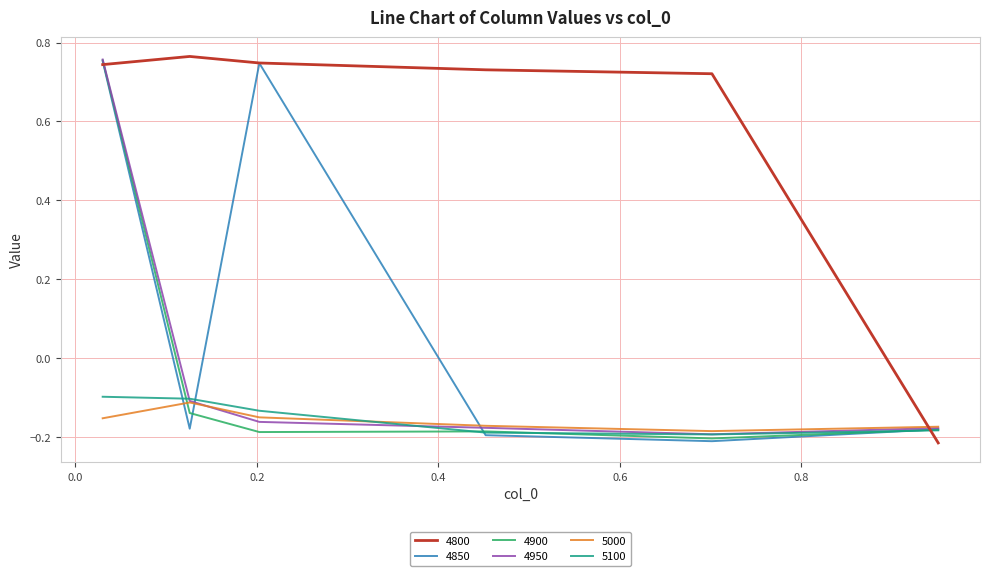

True or false: 4900 has more than 0 interior local peaks.

True